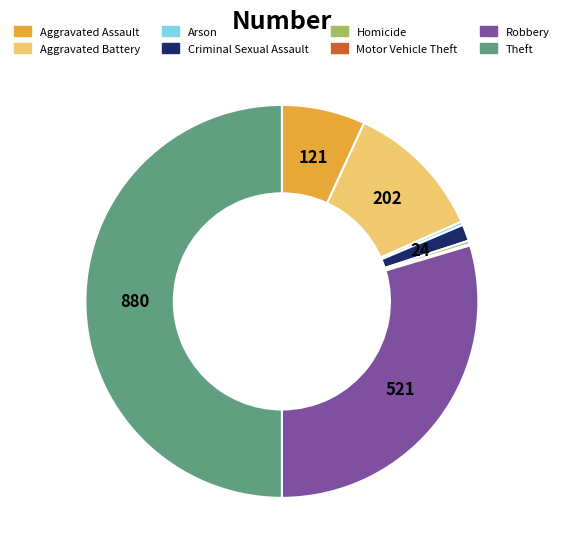

True or false: Aggravated Battery accounts for 11% of the total.

True